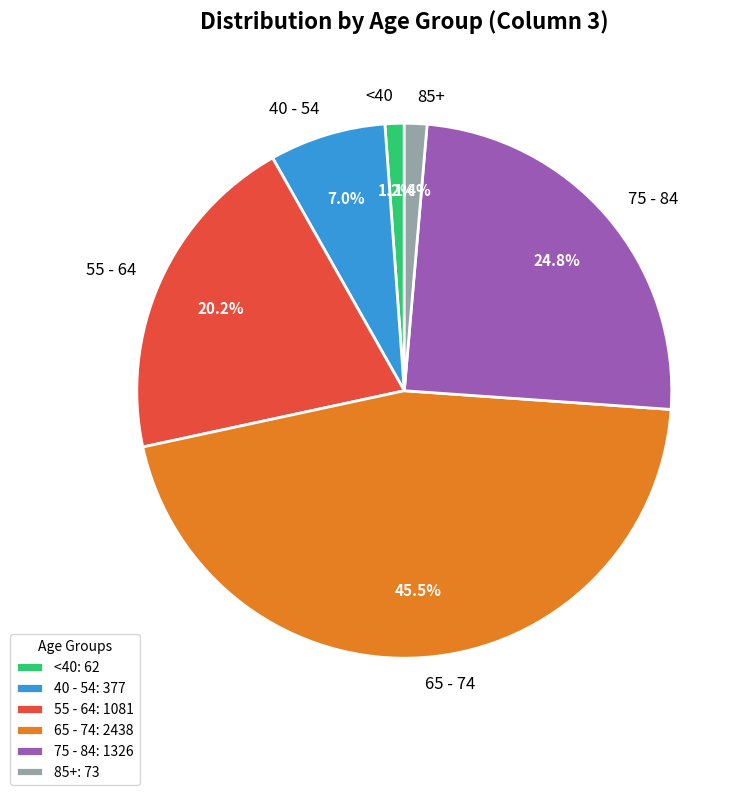

Between 40 - 54 and <40, which is larger?

40 - 54